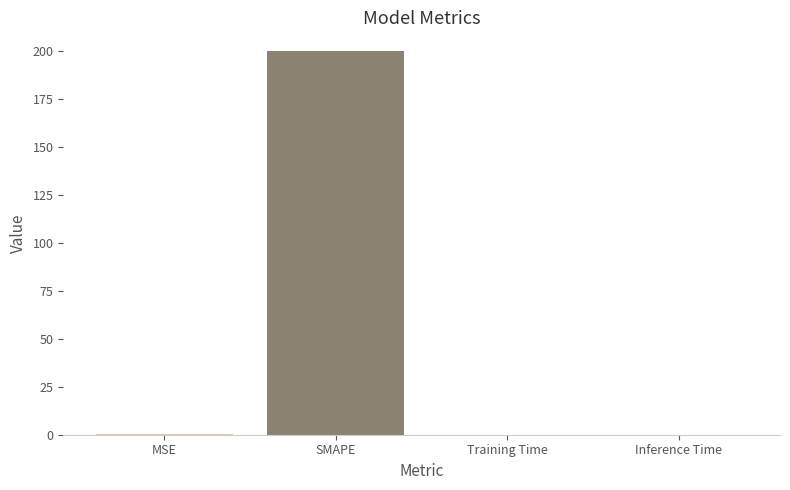

At which category does the chart reach its peak across all series?

SMAPE